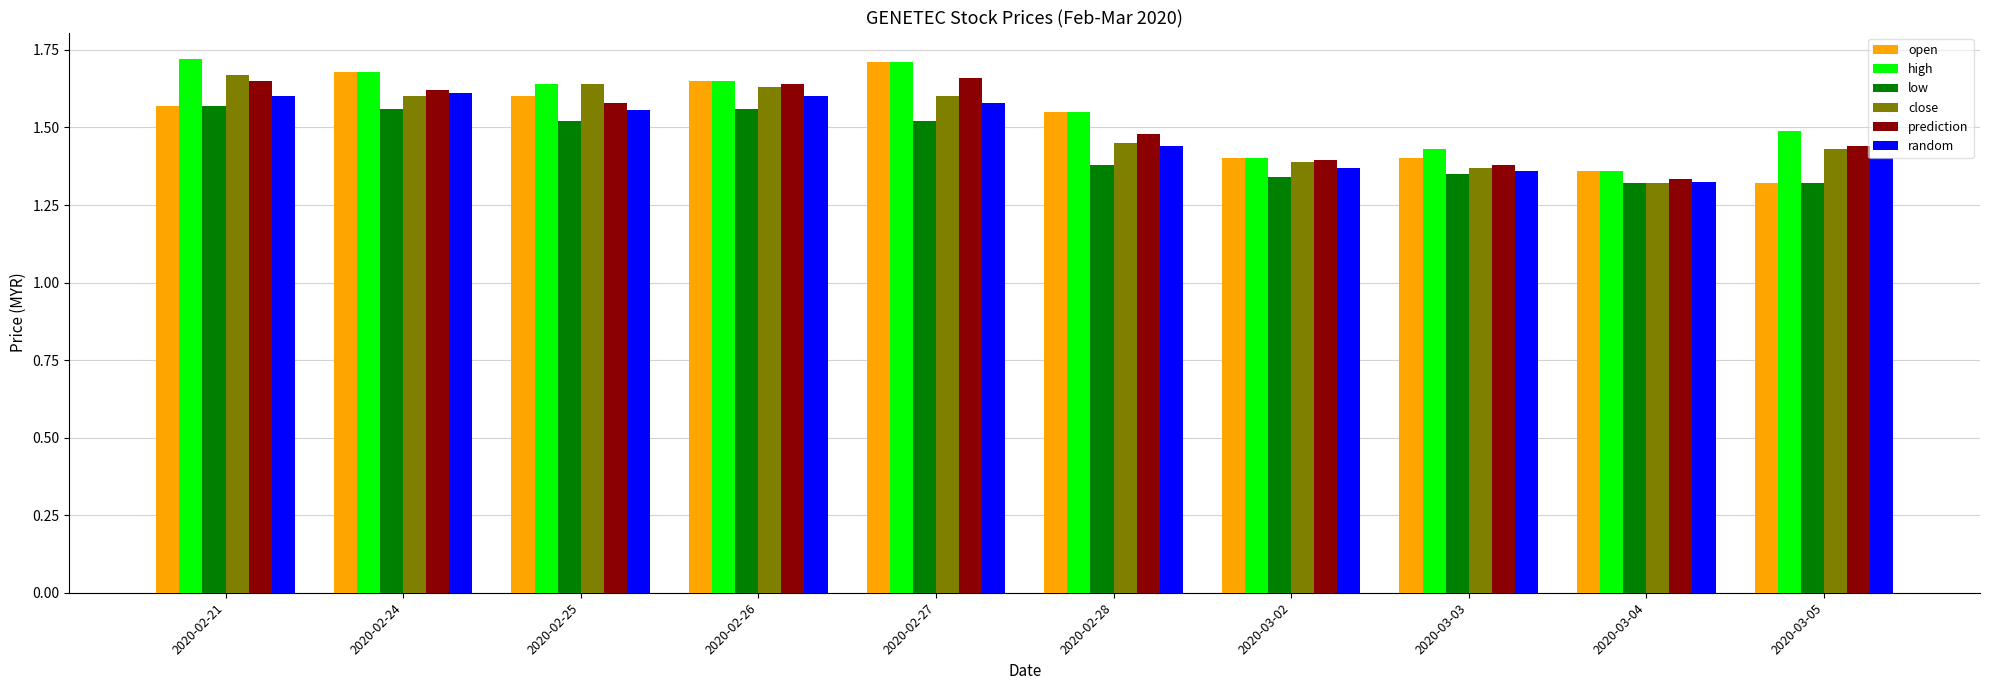

What is the sum of all high values?

15.6